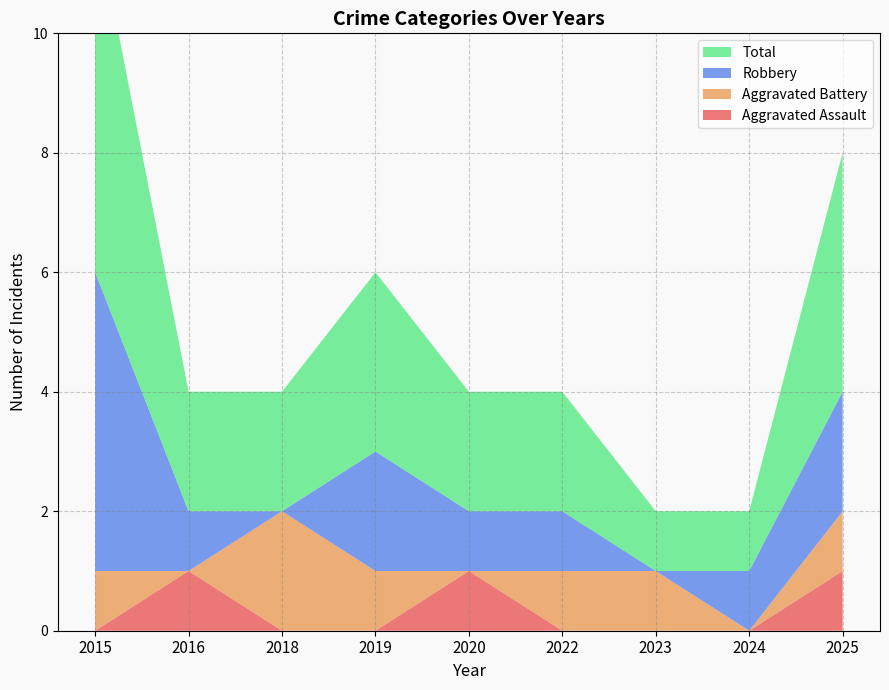

Reading left to right, what are all the values shown in this chart?

Aggravated Assault: 2015=0	2016=1	2018=0	2019=0	2020=1	2022=0	2023=0	2024=0	2025=1
Aggravated Battery: 2015=1	2016=0	2018=2	2019=1	2020=0	2022=1	2023=1	2024=0	2025=1
Robbery: 2015=5	2016=1	2018=0	2019=2	2020=1	2022=1	2023=0	2024=1	2025=2
Total: 2015=6	2016=2	2018=2	2019=3	2020=2	2022=2	2023=1	2024=1	2025=4